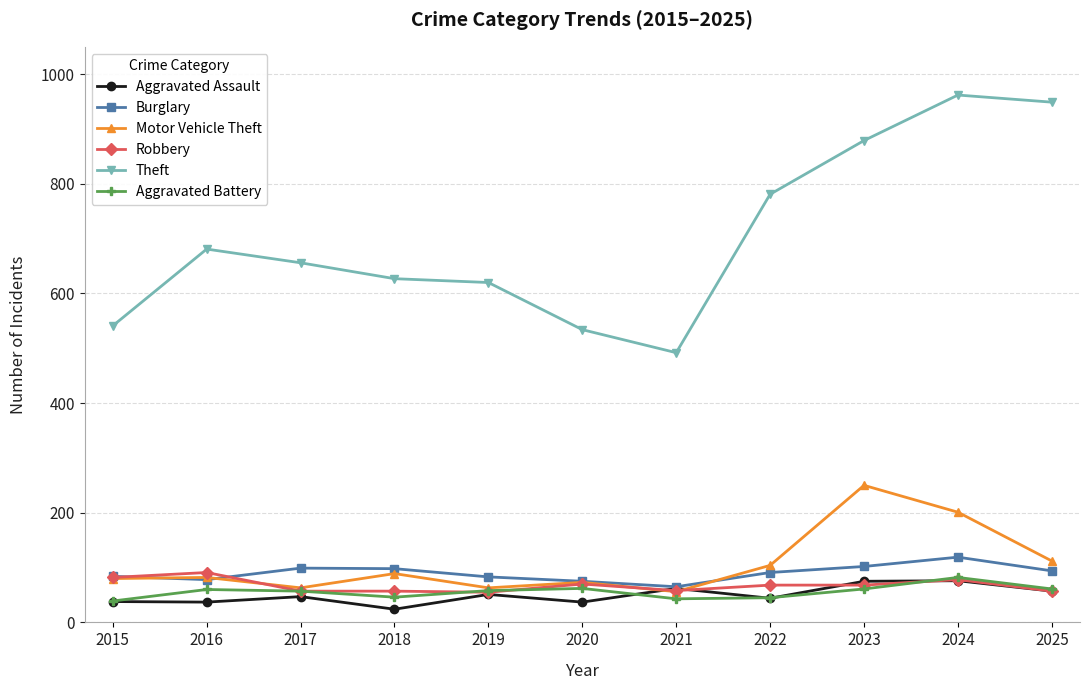

Is the value of Theft at 2019 greater than the value of Aggravated Assault at 2015?

Yes